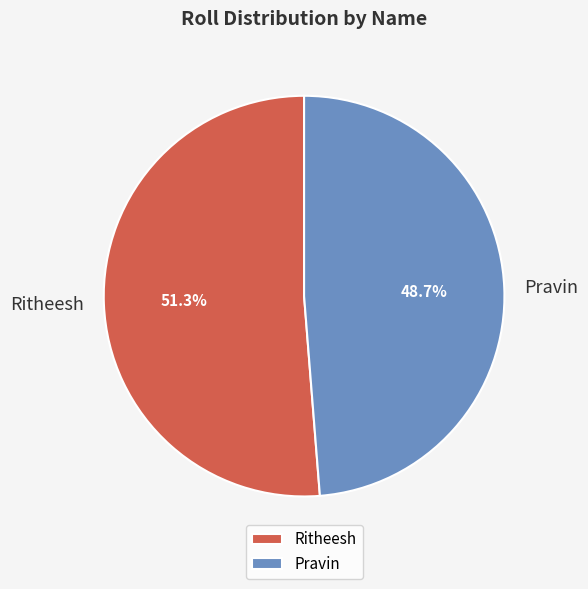

Rank the categories by value from lowest to highest.

Pravin, Ritheesh